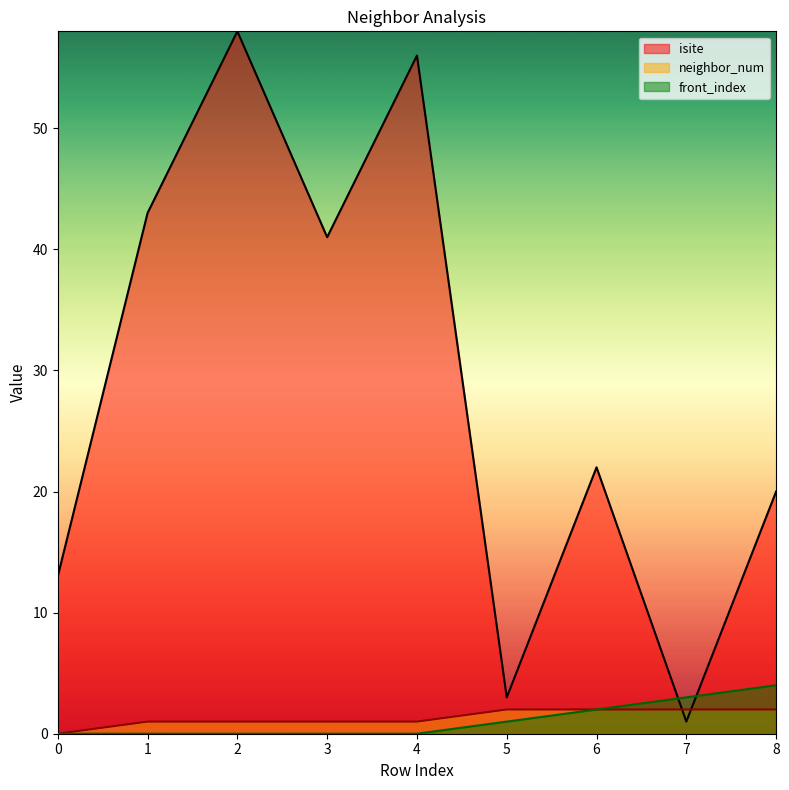

Between 2 and 8, which is larger?

2